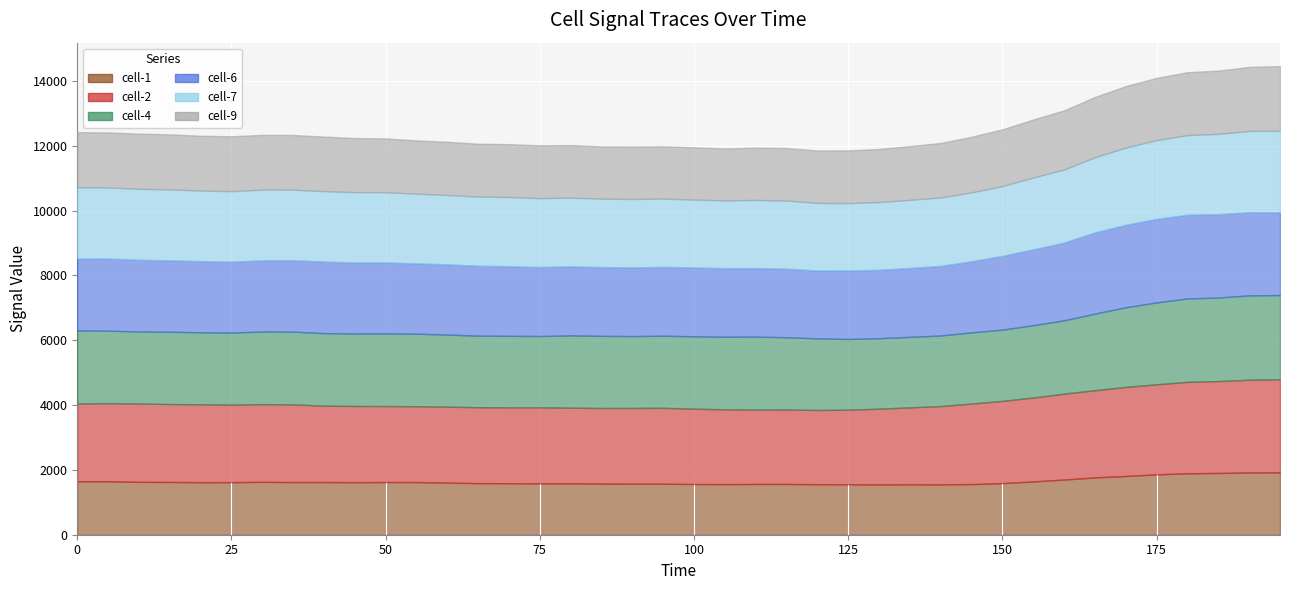

In cell-9, how many points are higher than both neighbors (excluding endpoints)?

6